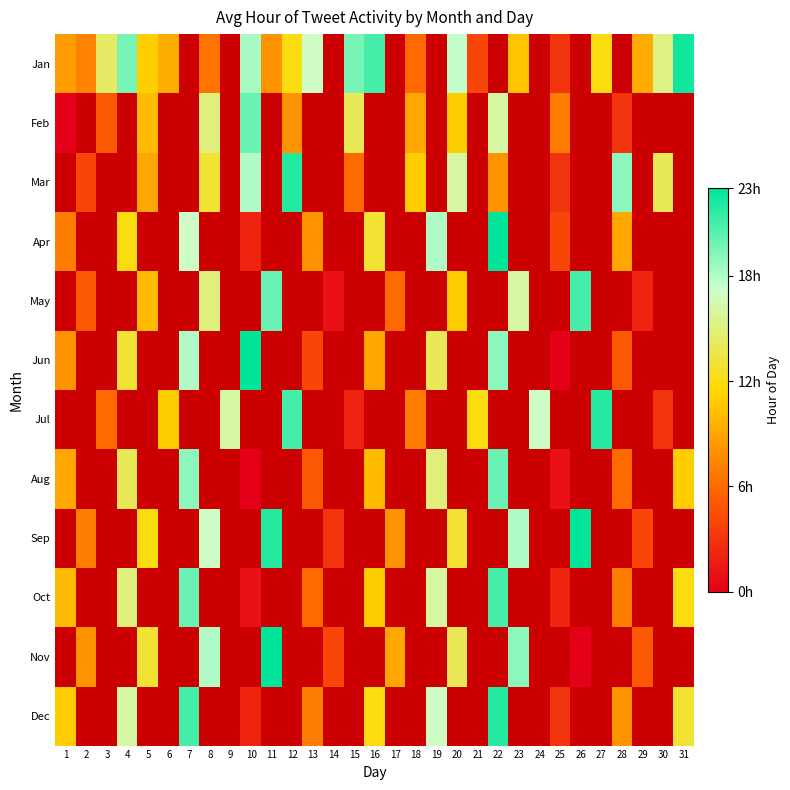

What is the greatest value displayed?

23.0